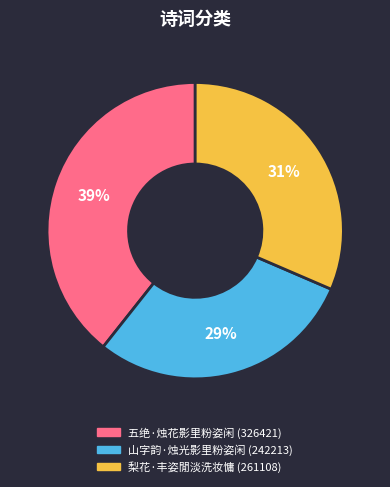

Rank the categories by value from highest to lowest.

五绝·烛花影里粉姿闲, 梨花·丰姿閒淡洗妆慵, 山字韵·烛光影里粉姿闲